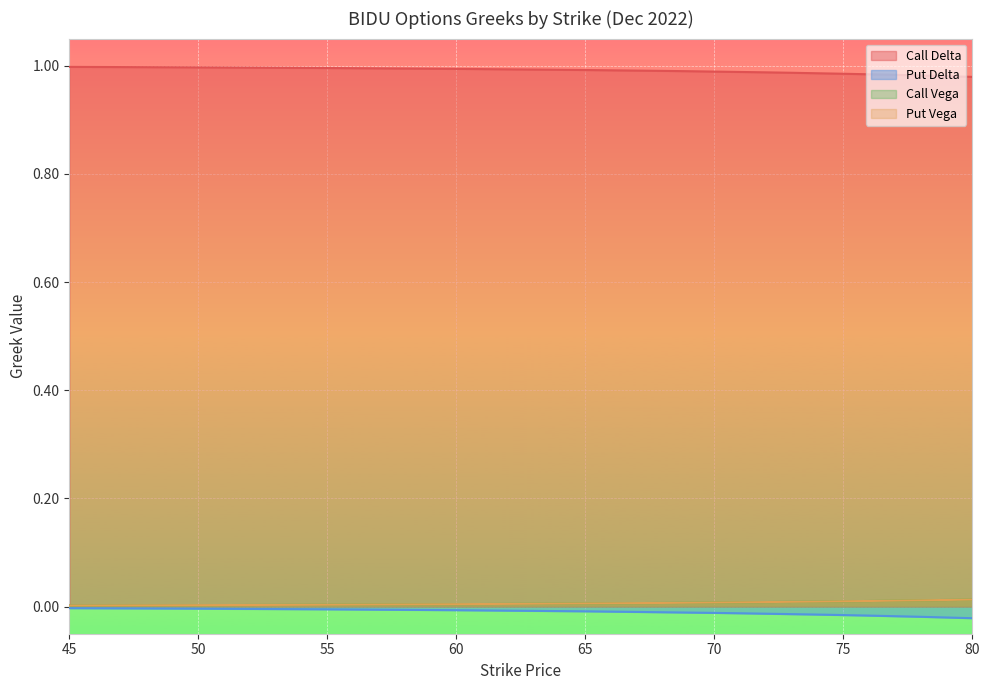

At which category is the sum across all series the highest?

45